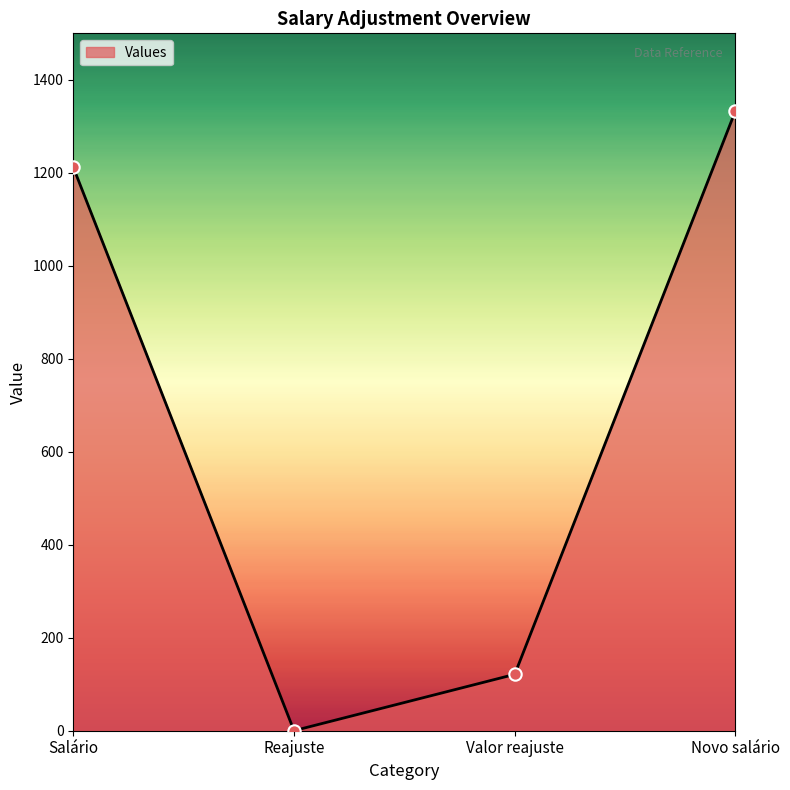

What is the change in value from Reajuste to Valor reajuste?

+121.1